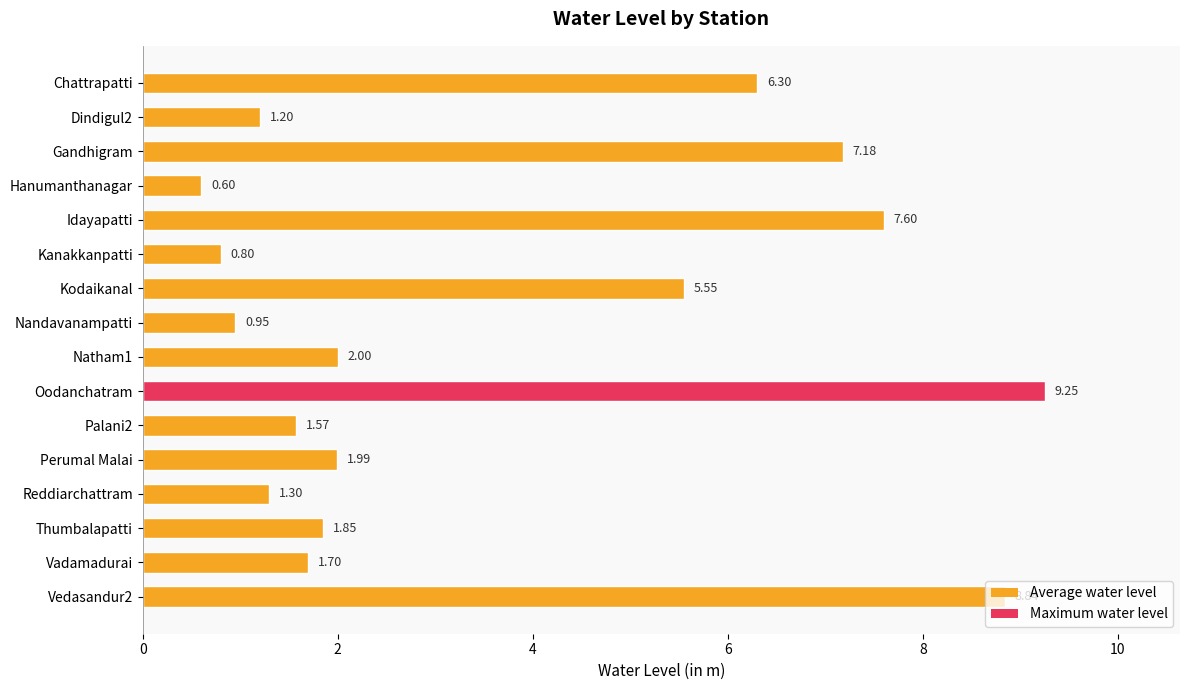

Approximately how many times larger is the value at Idayapatti compared to Dindigul2?

6.3